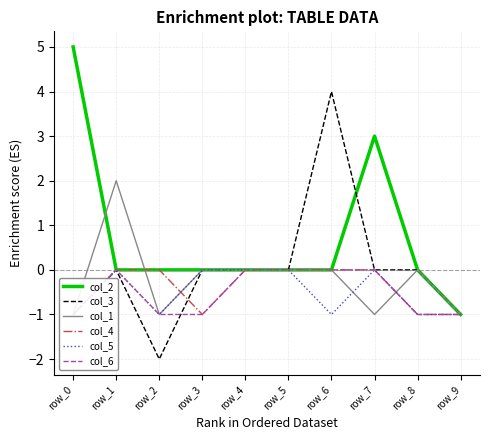

How many intersections are there between col_4 and col_3?

1